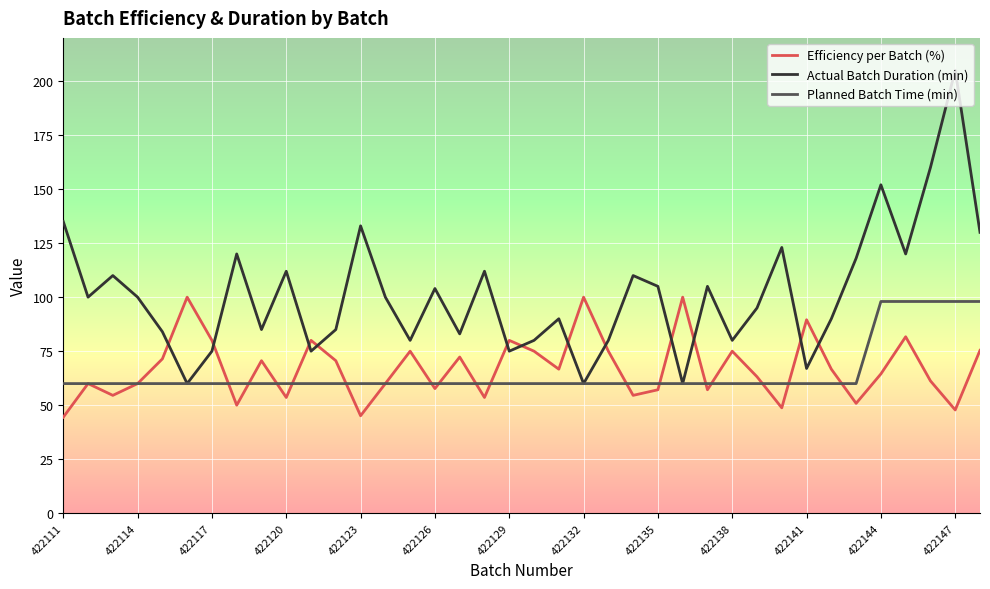

Does the chart have visible grid lines?

Yes